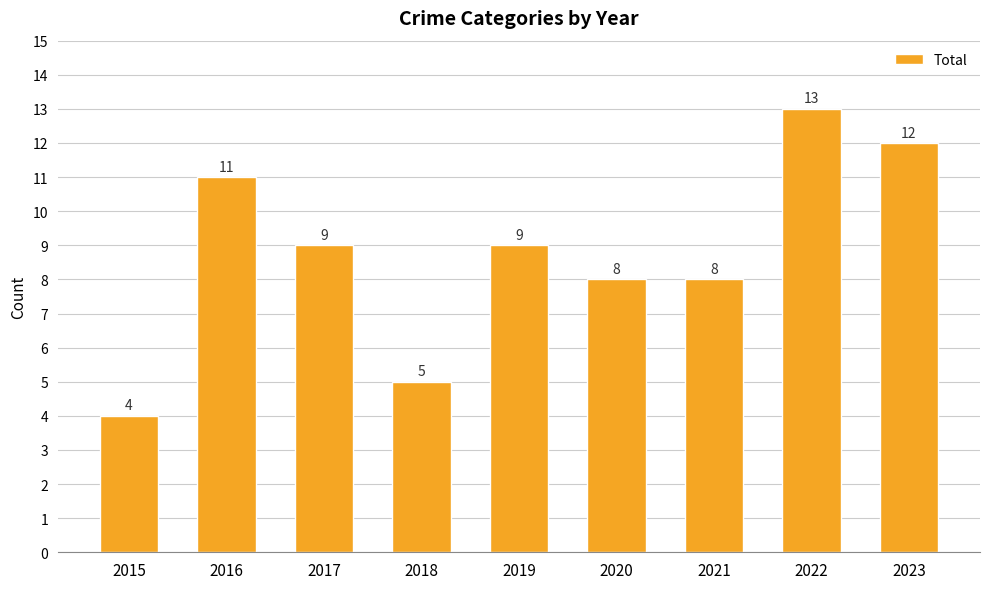

Which label corresponds to the largest value in the chart?

2022